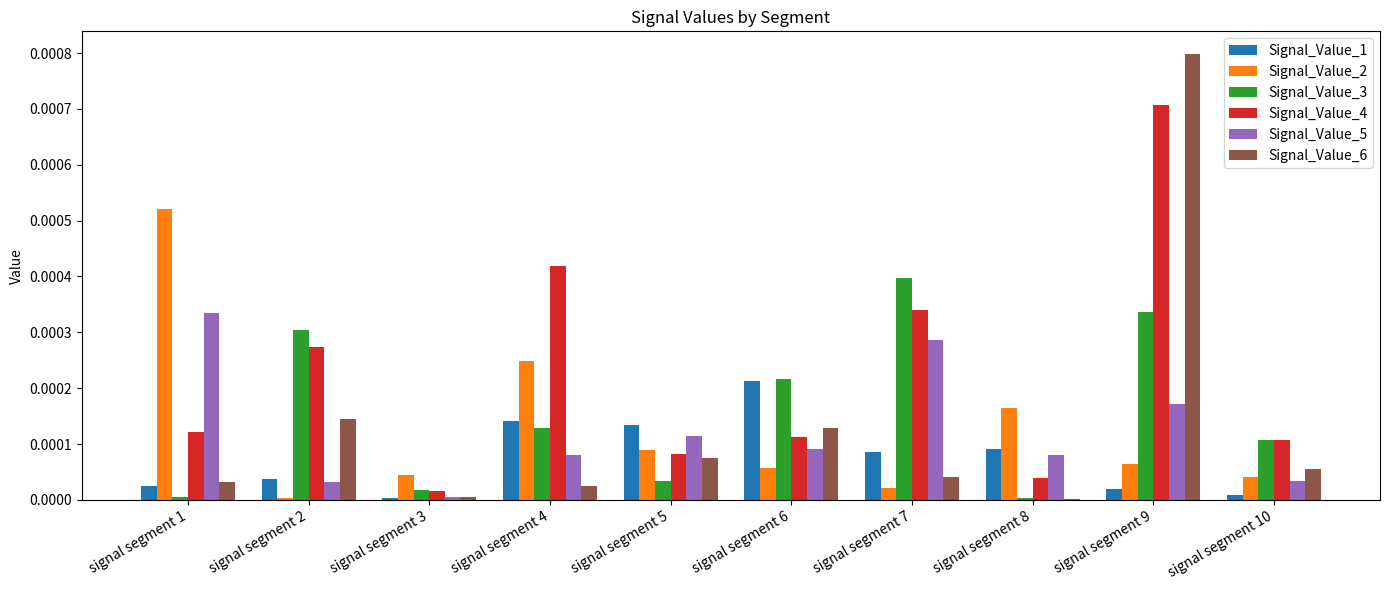

Which series changed the most between signal segment 7 and signal segment 9?

Signal_Value_6